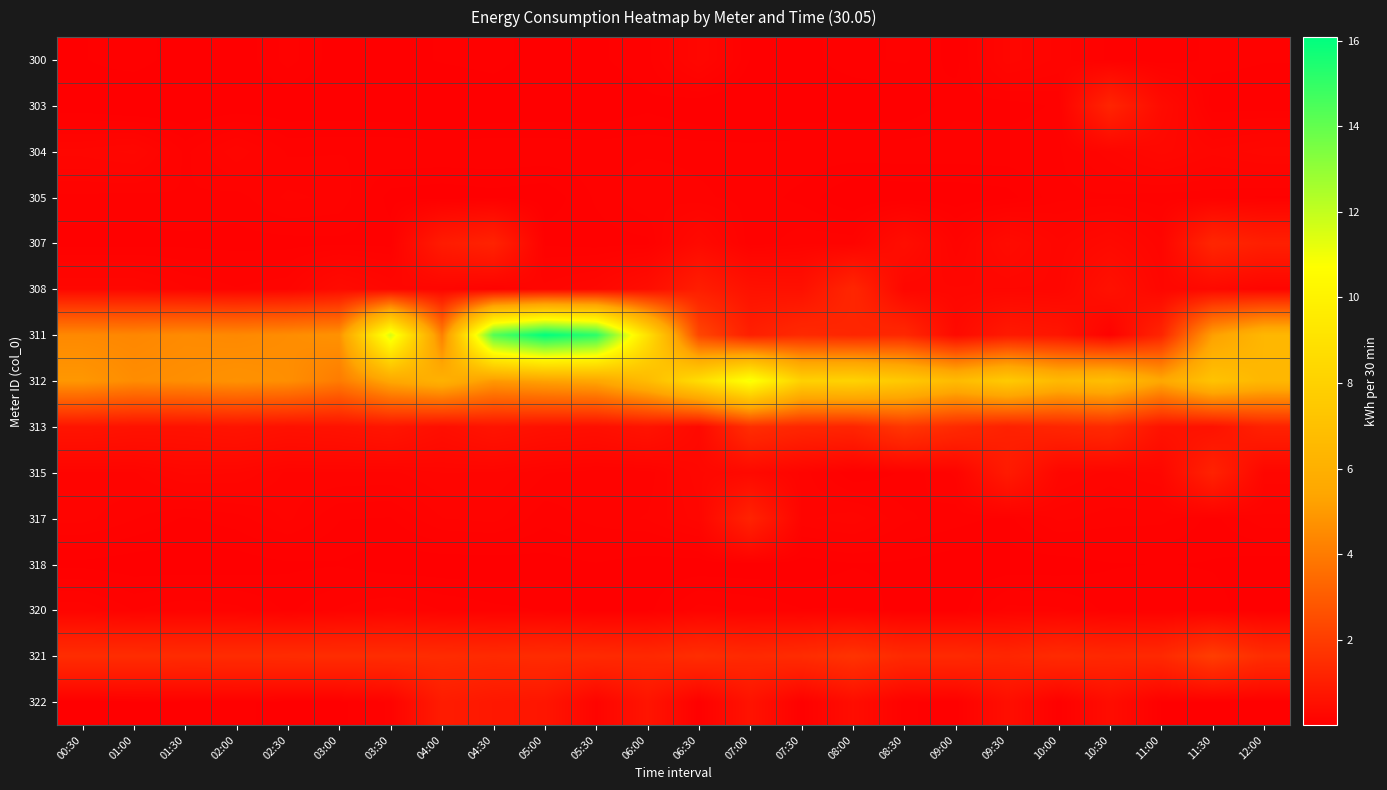

Reading left to right, transcribe all the data shown in this chart.

300: 00:30=0.1	01:00=0.1	01:30=0.0	02:00=0.0	02:30=0.1	03:00=0.0	03:30=0.0	04:00=0.1	04:30=0.1	05:00=0.0	05:30=0.1	06:00=0.1	06:30=0.3	07:00=0.1	07:30=0.1	08:00=0.1	08:30=0.1	09:00=0.1	09:30=0.2	10:00=0.2	10:30=0.1	11:00=0.1	11:30=0.1	12:00=0.1
303: 00:30=0.0	01:00=0.0	01:30=0.0	02:00=0.0	02:30=0.0	03:00=0.0	03:30=0.0	04:00=0.0	04:30=0.0	05:00=0.0	05:30=0.0	06:00=0.1	06:30=0.0	07:00=0.0	07:30=0.0	08:00=0.0	08:30=0.0	09:00=0.1	09:30=0.1	10:00=0.1	10:30=1.2	11:00=0.4	11:30=0.1	12:00=0.1
304: 00:30=0.2	01:00=0.3	01:30=0.1	02:00=0.2	02:30=0.1	03:00=0.1	03:30=0.1	04:00=0.1	04:30=0.1	05:00=0.1	05:30=0.1	06:00=0.1	06:30=0.1	07:00=0.1	07:30=0.1	08:00=0.1	08:30=0.1	09:00=0.1	09:30=0.1	10:00=0.1	10:30=0.2	11:00=0.3	11:30=0.2	12:00=0.3
305: 00:30=0.1	01:00=0.1	01:30=0.1	02:00=0.1	02:30=0.2	03:00=0.2	03:30=0.1	04:00=0.0	04:30=0.1	05:00=0.0	05:30=0.1	06:00=0.2	06:30=0.1	07:00=0.1	07:30=0.1	08:00=0.0	08:30=0.0	09:00=0.0	09:30=0.1	10:00=0.1	10:30=0.1	11:00=0.1	11:30=0.1	12:00=0.1
307: 00:30=0.1	01:00=0.1	01:30=0.1	02:00=0.1	02:30=0.1	03:00=0.1	03:30=0.1	04:00=0.9	04:30=1.1	05:00=0.1	05:30=0.1	06:00=0.1	06:30=0.4	07:00=0.1	07:30=0.2	08:00=0.2	08:30=0.5	09:00=0.2	09:30=0.4	10:00=0.2	10:30=0.3	11:00=0.2	11:30=1.2	12:00=1.0
308: 00:30=0.3	01:00=0.3	01:30=0.2	02:00=0.2	02:30=0.2	03:00=0.4	03:30=0.3	04:00=0.2	04:30=0.1	05:00=0.2	05:30=0.3	06:00=0.5	06:30=1.0	07:00=0.6	07:30=0.6	08:00=1.3	08:30=0.3	09:00=0.3	09:30=0.3	10:00=0.3	10:30=0.6	11:00=0.3	11:30=0.3	12:00=0.2
311: 00:30=4.4	01:00=4.4	01:30=4.5	02:00=4.4	02:30=4.6	03:00=4.7	03:30=11.6	04:00=4.1	04:30=14.3	05:00=16.1	05:30=15.2	06:00=8.9	06:30=2.3	07:00=1.0	07:30=1.4	08:00=1.3	08:30=1.3	09:00=0.4	09:30=0.8	10:00=0.7	10:30=0.1	11:00=1.2	11:30=5.2	12:00=6.4
312: 00:30=4.9	01:00=4.6	01:30=4.6	02:00=4.7	02:30=4.6	03:00=4.0	03:30=5.5	04:00=6.1	04:30=5.0	05:00=5.3	05:30=5.5	06:00=6.7	06:30=8.7	07:00=11.0	07:30=8.0	08:00=8.1	08:30=7.5	09:00=6.7	09:30=7.6	10:00=6.5	10:30=6.8	11:00=5.5	11:30=7.1	12:00=6.4
313: 00:30=0.7	01:00=0.6	01:30=0.6	02:00=0.7	02:30=0.6	03:00=0.6	03:30=0.7	04:00=0.5	04:30=0.7	05:00=0.6	05:30=0.5	06:00=0.7	06:30=0.3	07:00=1.5	07:30=1.3	08:00=1.2	08:30=1.8	09:00=1.4	09:30=1.1	10:00=1.2	10:30=1.4	11:00=0.6	11:30=0.6	12:00=1.1
315: 00:30=0.2	01:00=0.2	01:30=0.3	02:00=0.3	02:30=0.2	03:00=0.2	03:30=0.2	04:00=0.2	04:30=0.2	05:00=0.2	05:30=0.1	06:00=0.1	06:30=0.3	07:00=0.3	07:30=0.2	08:00=0.1	08:30=0.1	09:00=0.2	09:30=0.9	10:00=0.3	10:30=0.2	11:00=0.3	11:30=1.1	12:00=0.3
317: 00:30=0.2	01:00=0.1	01:30=0.1	02:00=0.1	02:30=0.2	03:00=0.1	03:30=0.1	04:00=0.2	04:30=0.2	05:00=0.1	05:30=0.1	06:00=0.2	06:30=0.2	07:00=1.1	07:30=0.2	08:00=0.2	08:30=0.1	09:00=0.1	09:30=0.1	10:00=0.2	10:30=0.1	11:00=0.1	11:30=0.1	12:00=0.2
318: 00:30=0.1	01:00=0.0	01:30=0.0	02:00=0.0	02:30=0.1	03:00=0.1	03:30=0.0	04:00=0.0	04:30=0.0	05:00=0.1	05:30=0.1	06:00=0.0	06:30=0.0	07:00=0.0	07:30=0.0	08:00=0.1	08:30=0.1	09:00=0.0	09:30=0.0	10:00=0.0	10:30=0.1	11:00=0.1	11:30=0.1	12:00=0.1
320: 00:30=0.2	01:00=0.1	01:30=0.2	02:00=0.1	02:30=0.1	03:00=0.1	03:30=0.2	04:00=0.1	04:30=0.1	05:00=0.1	05:30=0.1	06:00=0.1	06:30=0.1	07:00=0.1	07:30=0.1	08:00=0.1	08:30=0.0	09:00=0.0	09:30=0.1	10:00=0.1	10:30=0.1	11:00=0.1	11:30=0.1	12:00=0.0
321: 00:30=1.5	01:00=1.5	01:30=1.4	02:00=1.5	02:30=1.5	03:00=1.5	03:30=1.5	04:00=1.5	04:30=1.4	05:00=1.5	05:30=1.4	06:00=1.3	06:30=1.5	07:00=1.4	07:30=1.5	08:00=1.7	08:30=1.4	09:00=1.4	09:30=1.3	10:00=1.4	10:30=1.3	11:00=1.4	11:30=2.0	12:00=1.5
322: 00:30=0.1	01:00=0.1	01:30=0.1	02:00=0.1	02:30=0.1	03:00=0.1	03:30=0.1	04:00=0.9	04:30=0.8	05:00=0.7	05:30=0.2	06:00=0.7	06:30=0.1	07:00=0.6	07:30=0.1	08:00=0.5	08:30=0.1	09:00=0.1	09:30=0.5	10:00=0.1	10:30=0.4	11:00=0.1	11:30=0.1	12:00=0.1